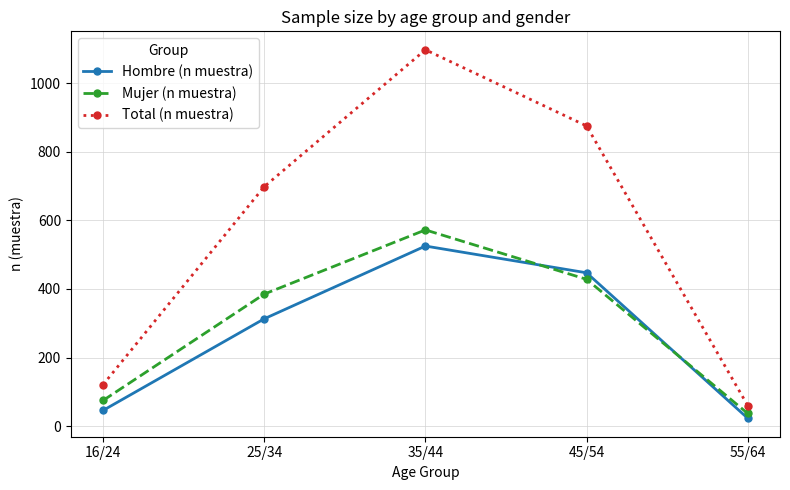

True or false: Mujer (n muestra) and Hombre (n muestra) intersect in this chart.

True